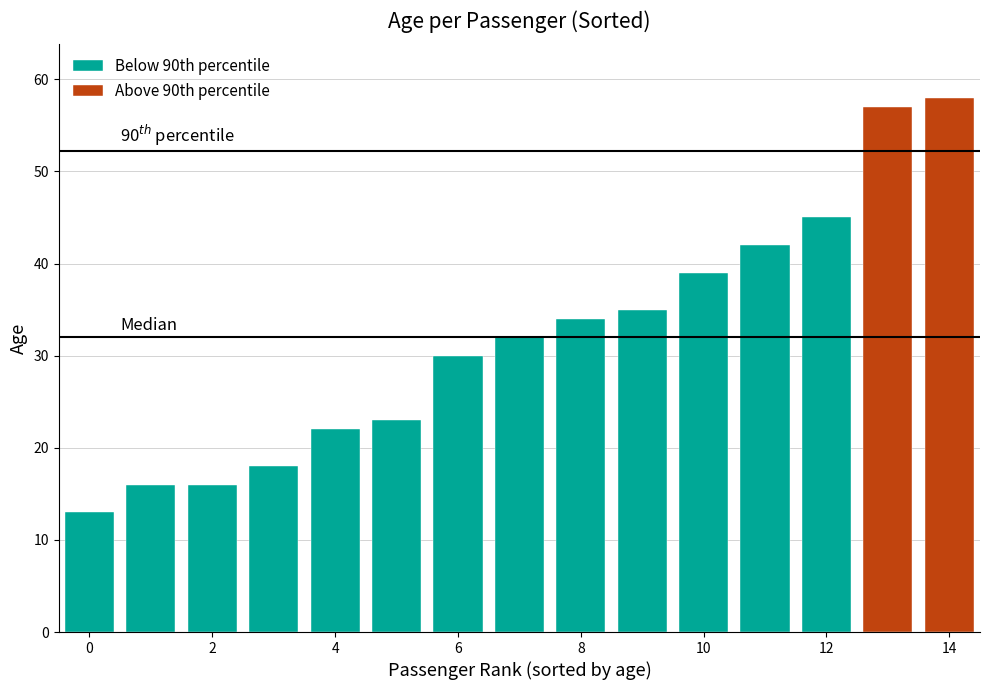

Read the 1st value at 3.

45